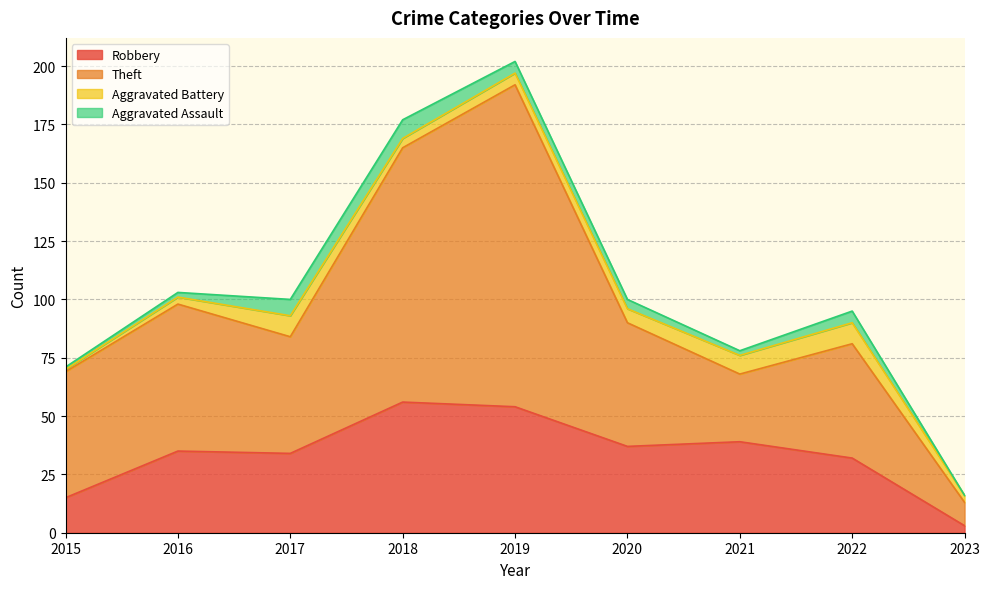

How many lines are shown in the chart?

4